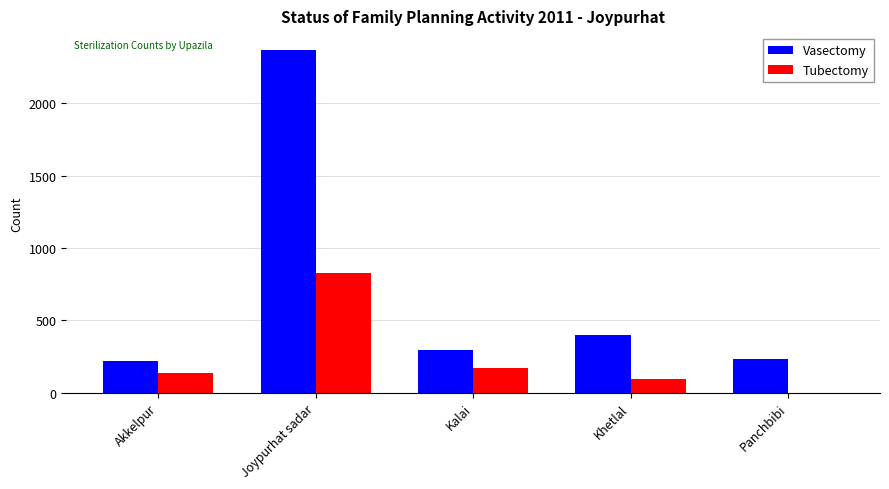

At which category is the sum across all series the highest?

Joypurhat sadar